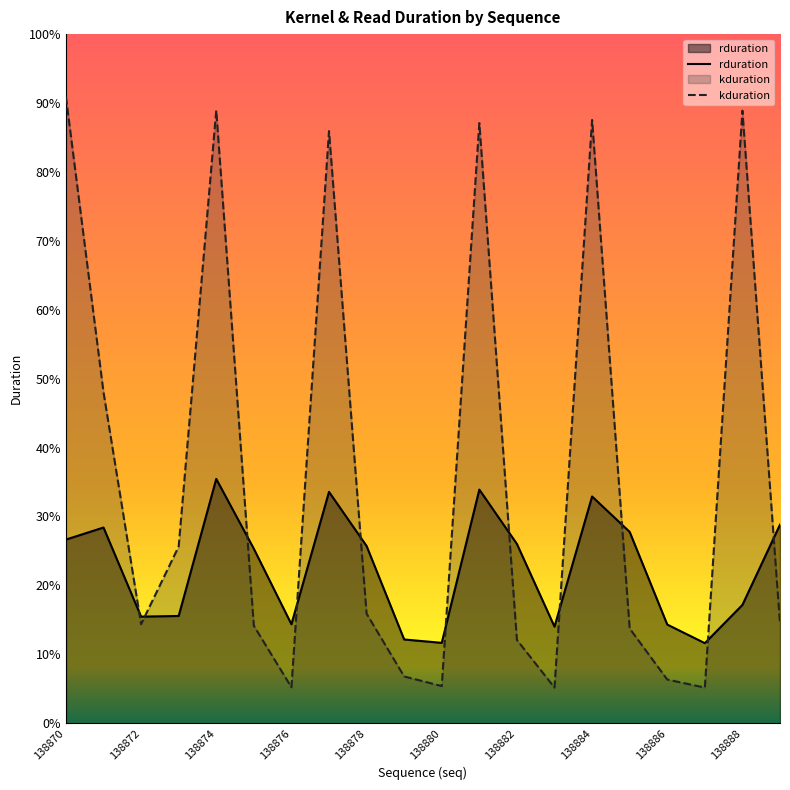

What are all the series names shown in the legend?

rduration, kduration